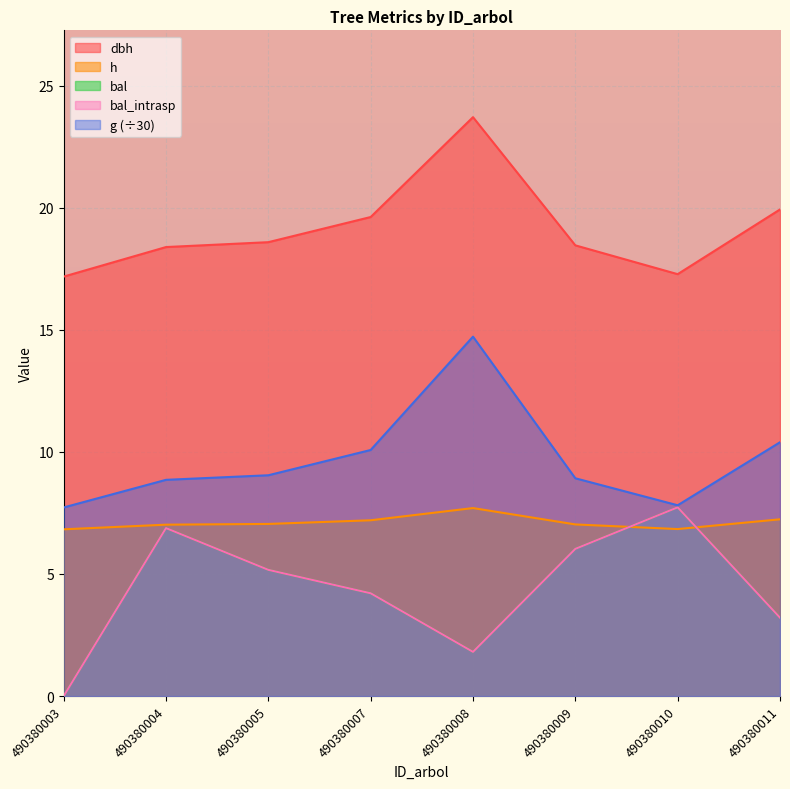

How many lines are shown in the chart?

5